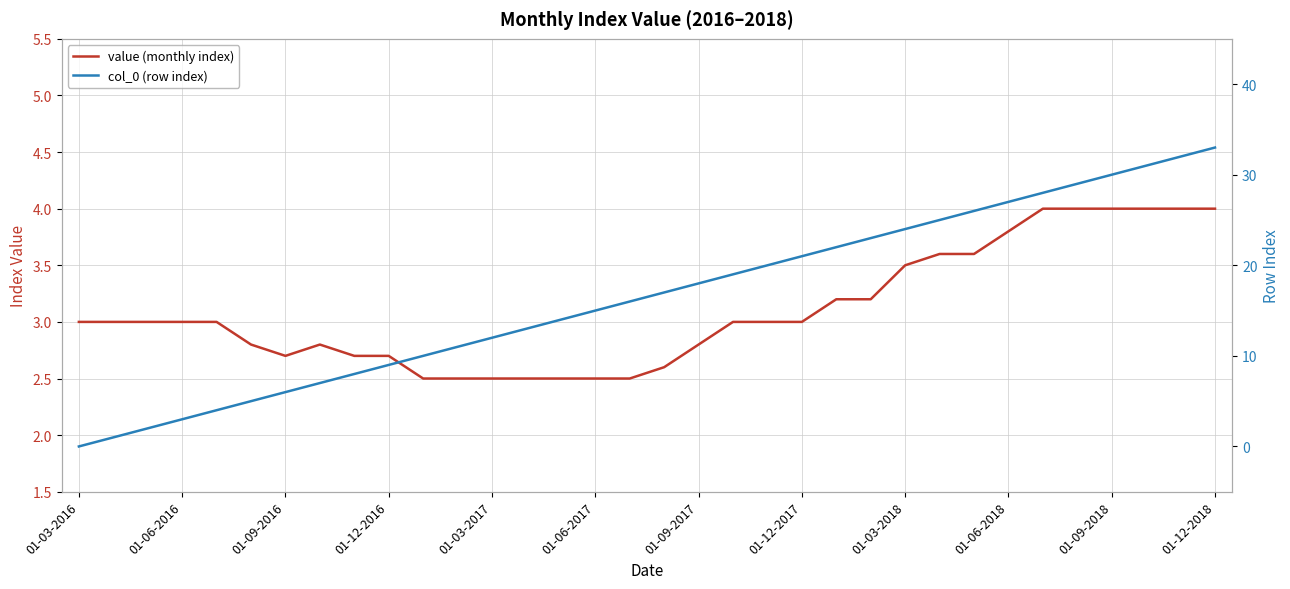

How many values in col_0 (row index) are above zero?

33